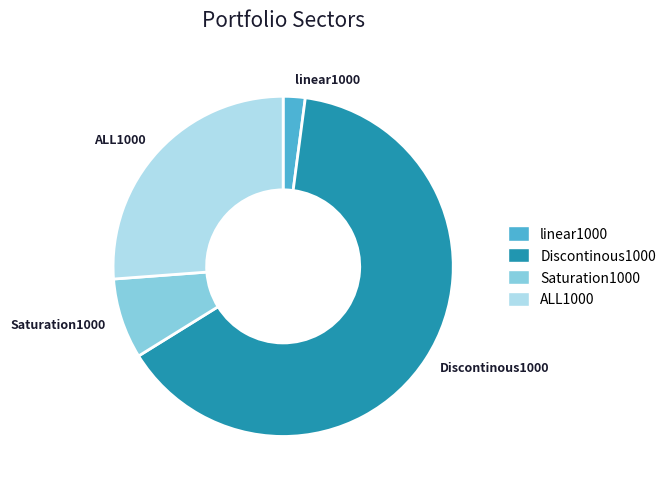

Does Discontinous1000 represent more than half of the total?

Yes